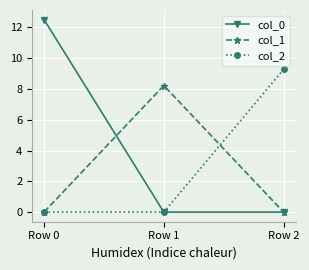

What is the difference between the maximum and minimum values in the col_2 series?

9.3